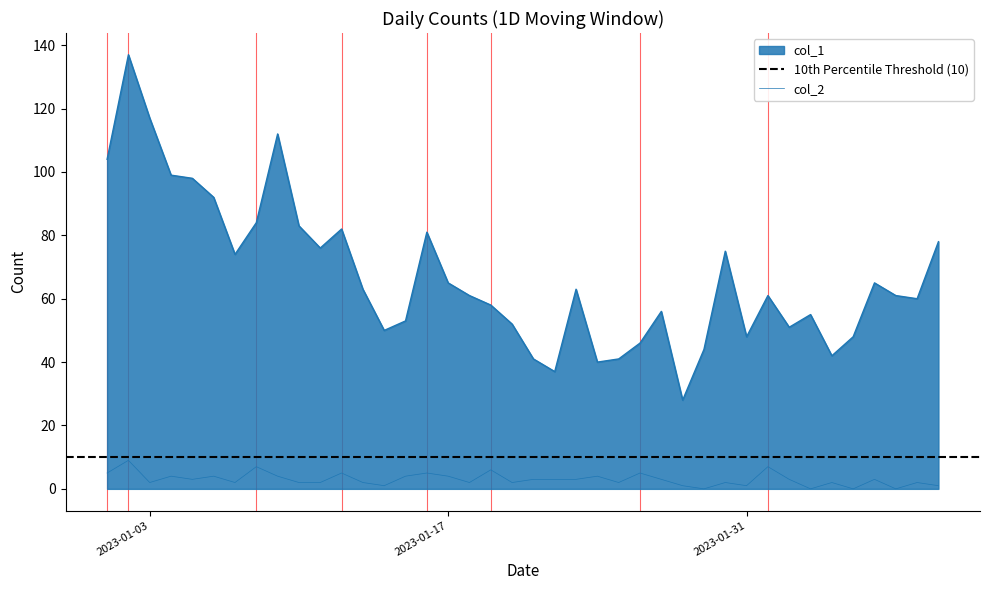

What is the maximum value for col_2?

9